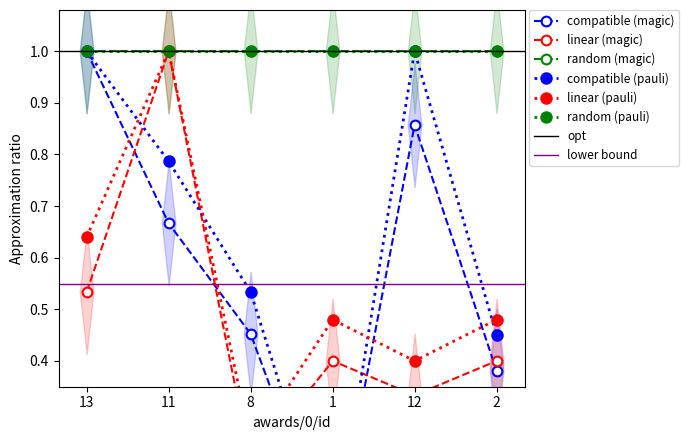

What position from the left is 1?

4